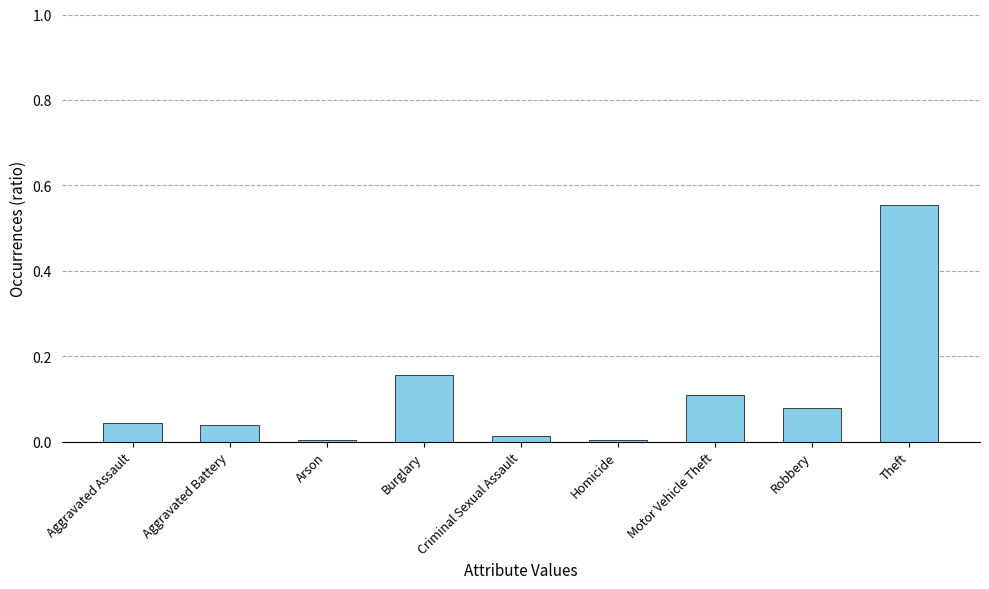

What is the sum of all values?

1.0